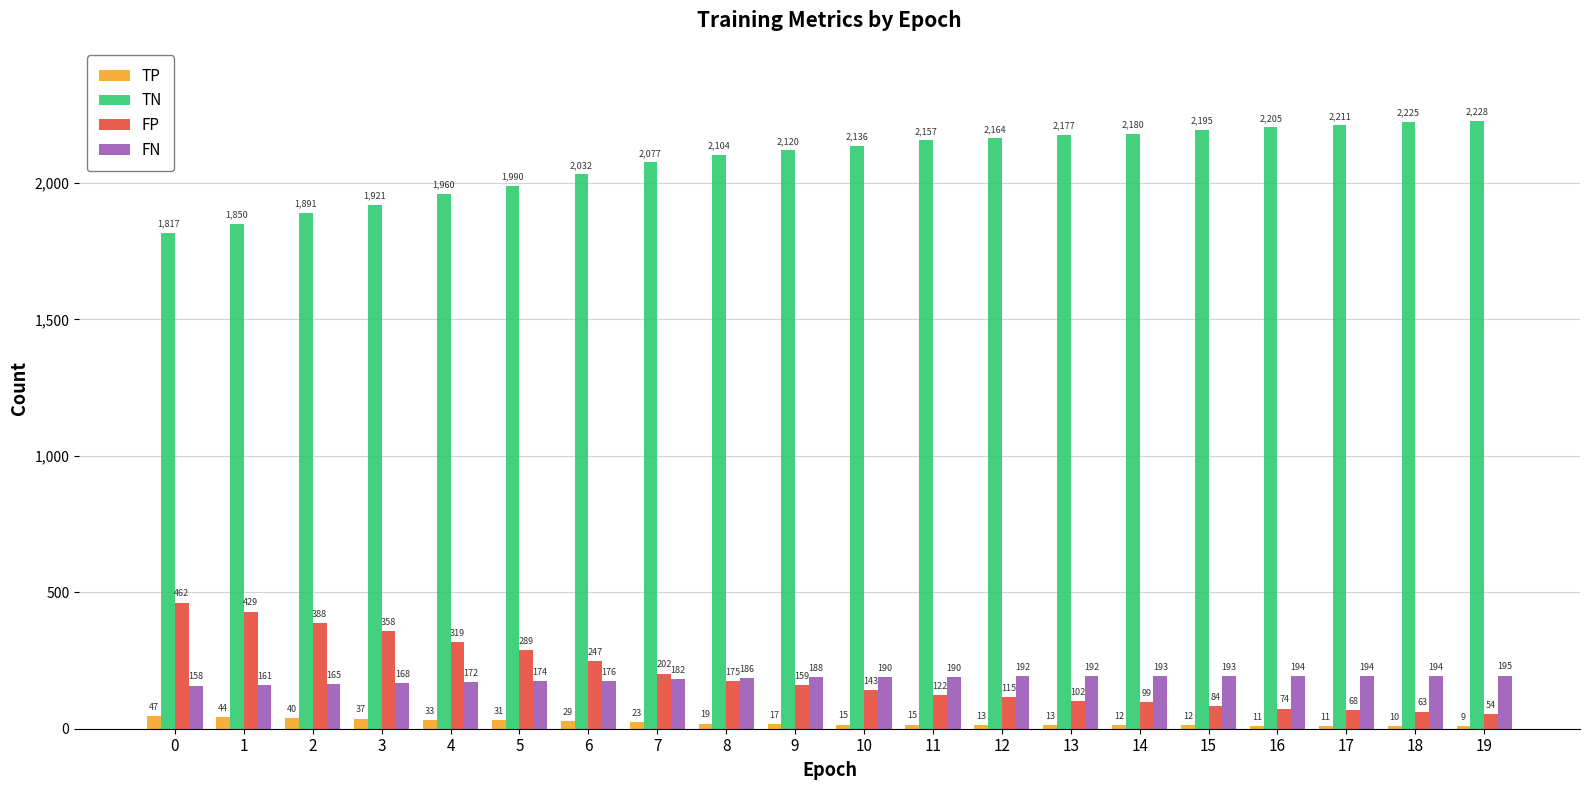

How many data points in FP are less than 159?

10